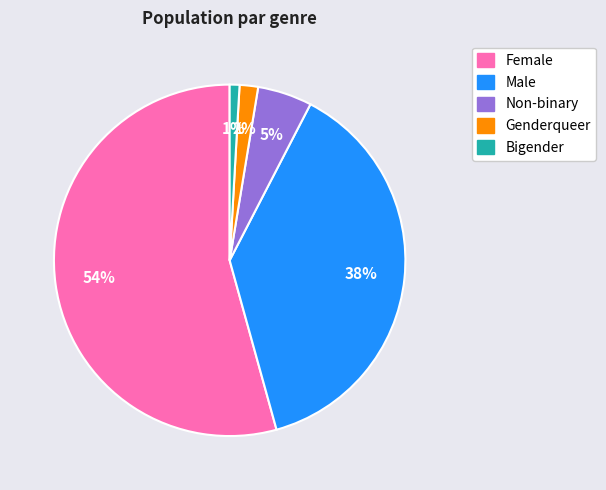

To the nearest percent, what portion does Male represent?

38%